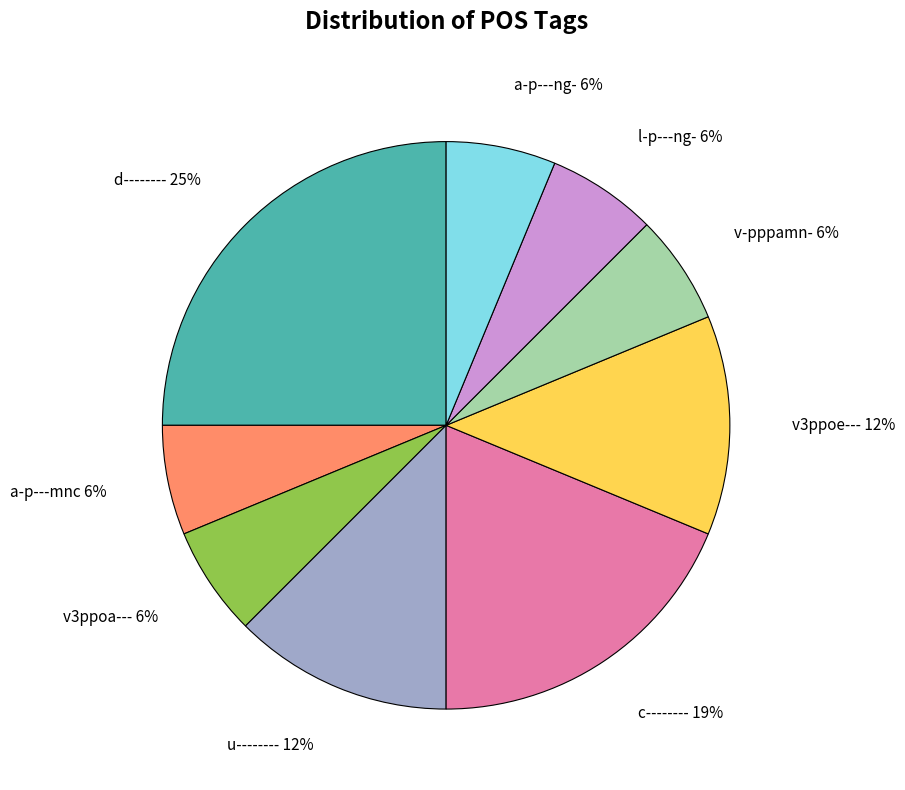

Between u-------- and a-p---ng-, which is larger?

u--------